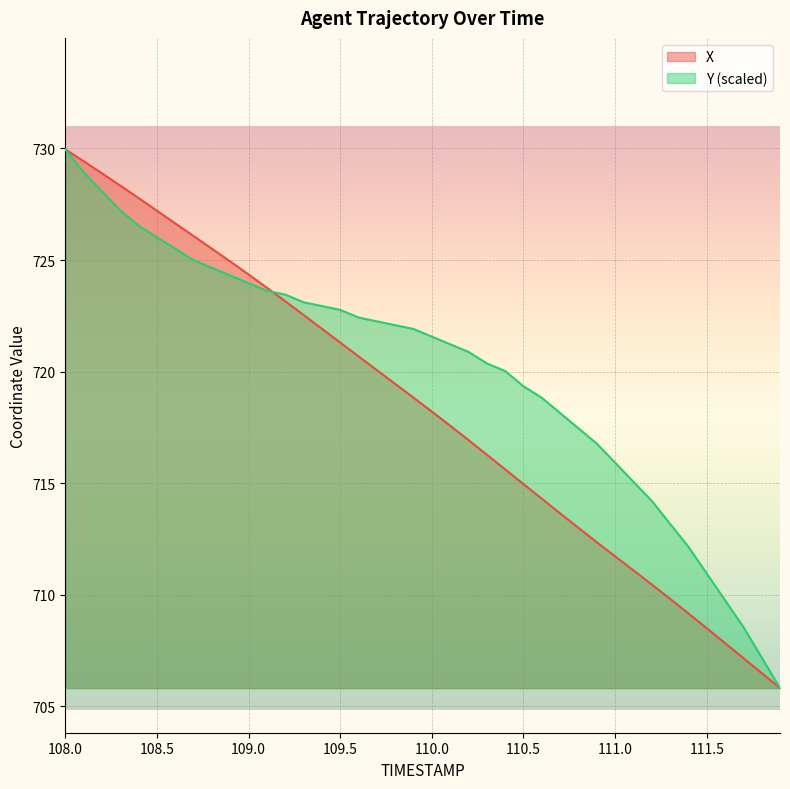

Is it true that Y equals 722.4 at 109.6?

True